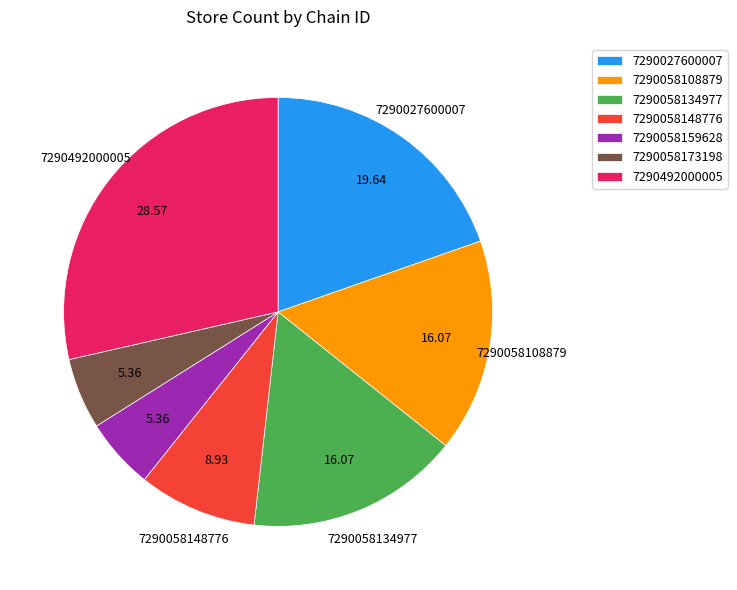

Between 7290058134977 and 7290058148776, which is larger?

7290058134977